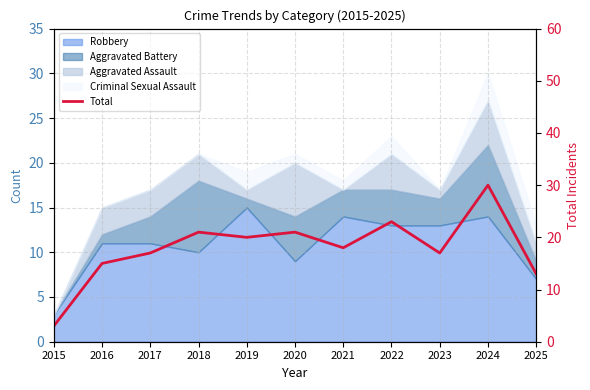

Which category has the highest value across all series?

2024